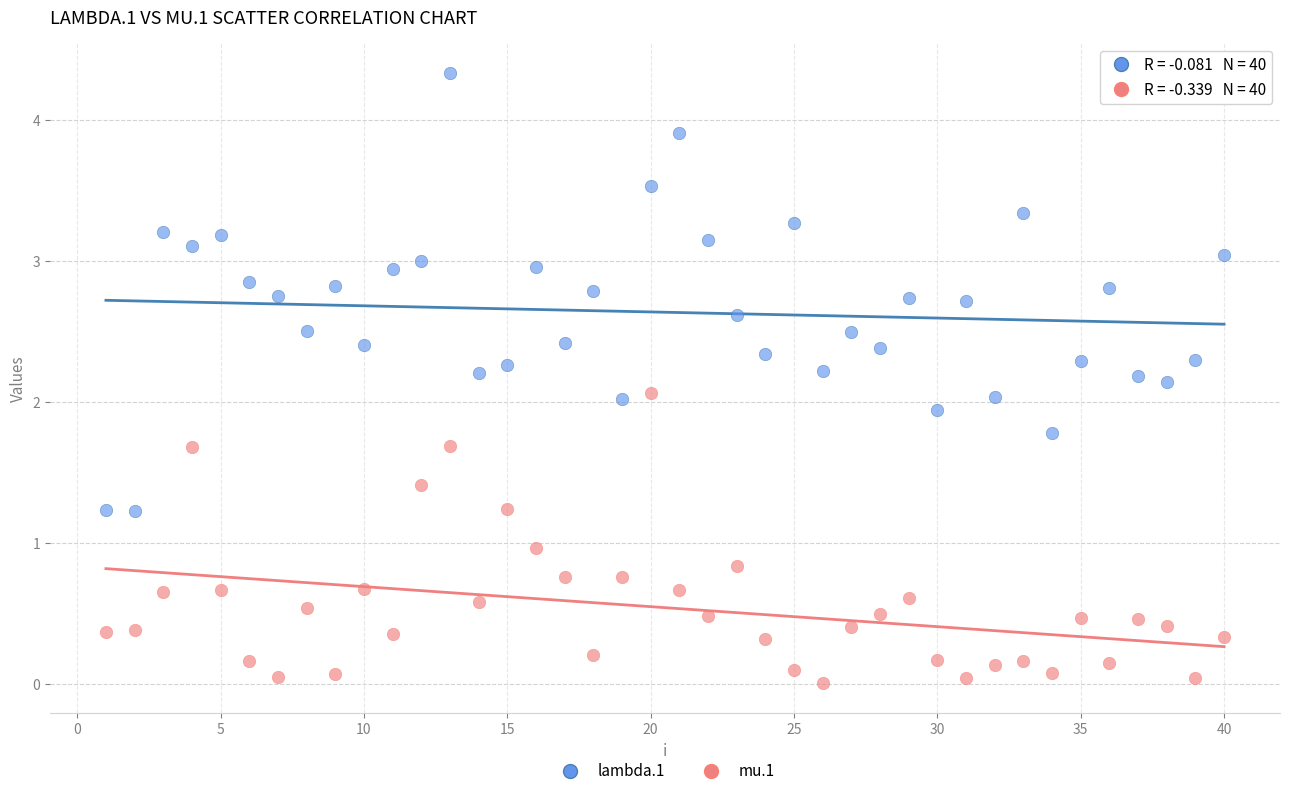

Across all data points, what is the range of X values (max minus min)?

39.0